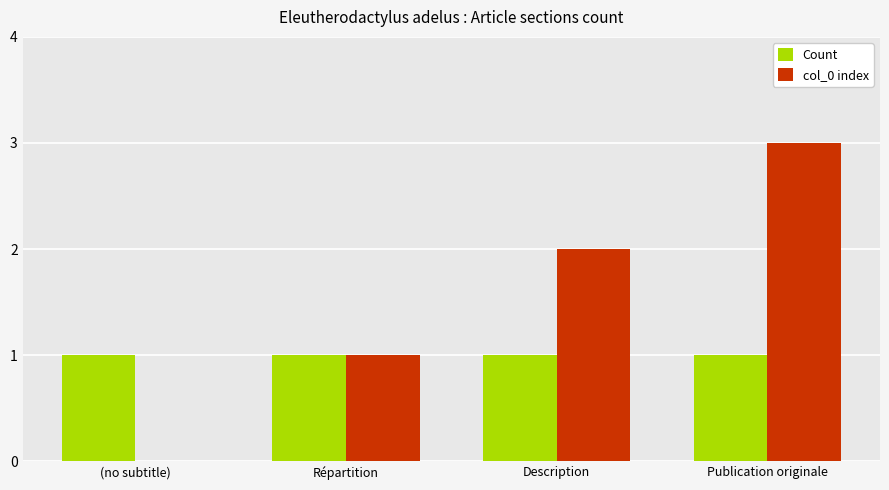

The Count series shows 0 at Répartition. True or false?

False